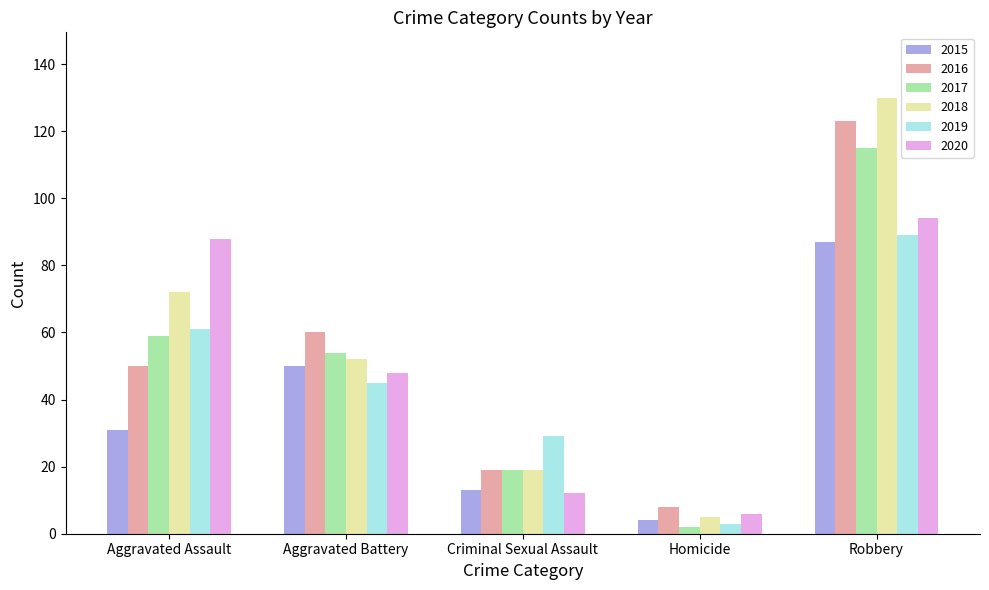

At which label is 2016 closest to 65?

Aggravated Battery